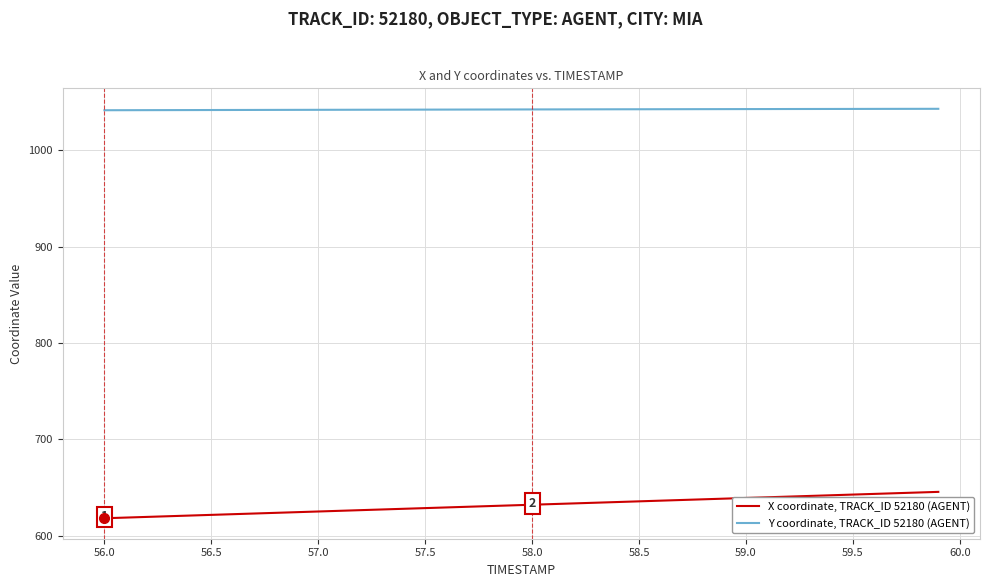

List the series in order of their overall mean, highest first.

Y coordinate, TRACK_ID 52180 (AGENT), X coordinate, TRACK_ID 52180 (AGENT)